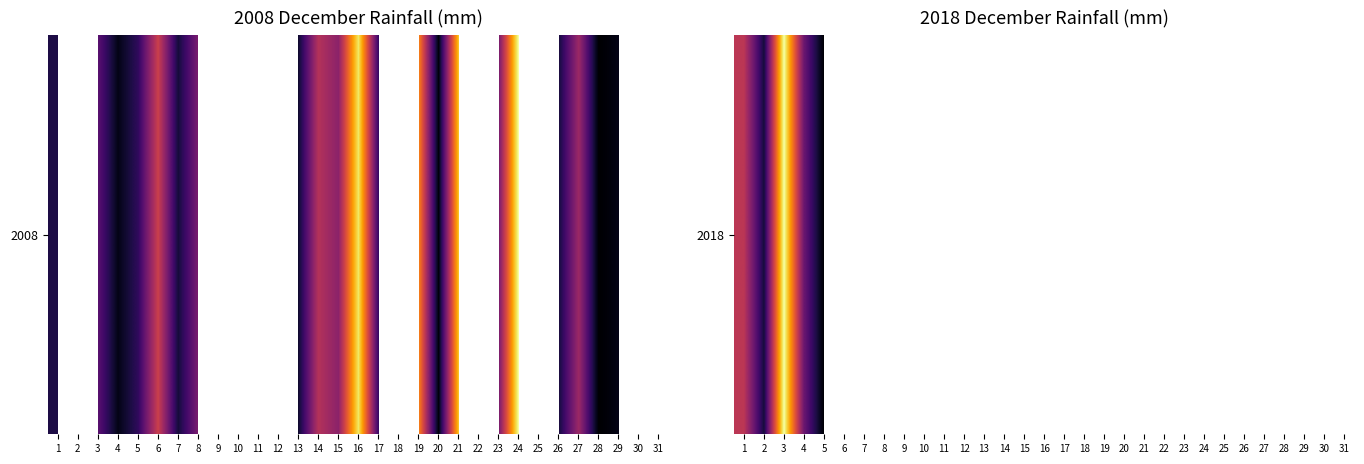

What is the smallest value displayed?

0.2